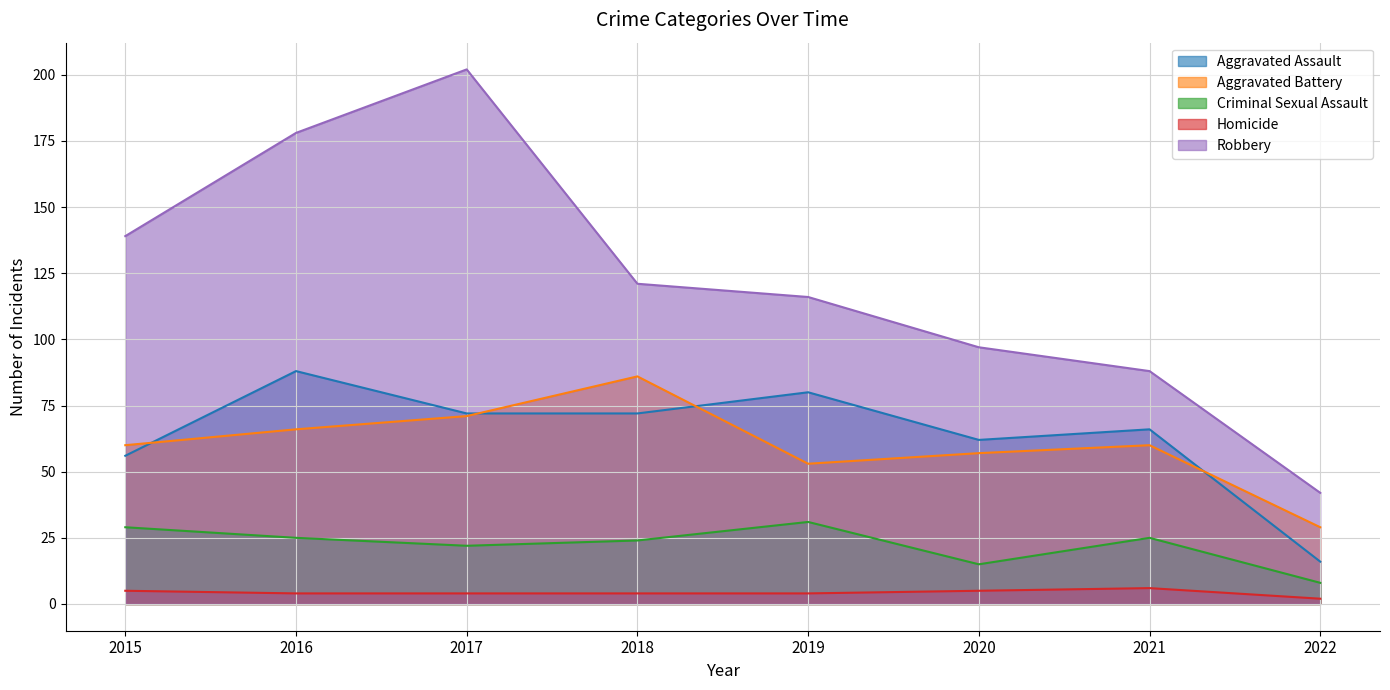

How many lines are shown in the chart?

5